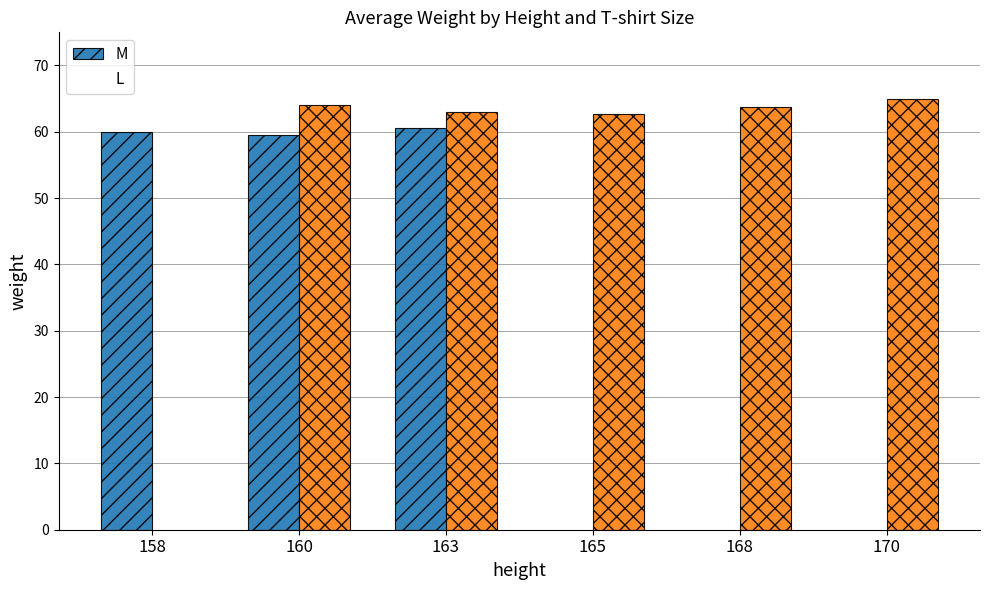

Reading left to right, extract all data points from this chart.

M: 60.0	59.5	60.5	0.0	0.0	0.0
L: 0.0	64.0	63.0	62.7	63.7	65.0